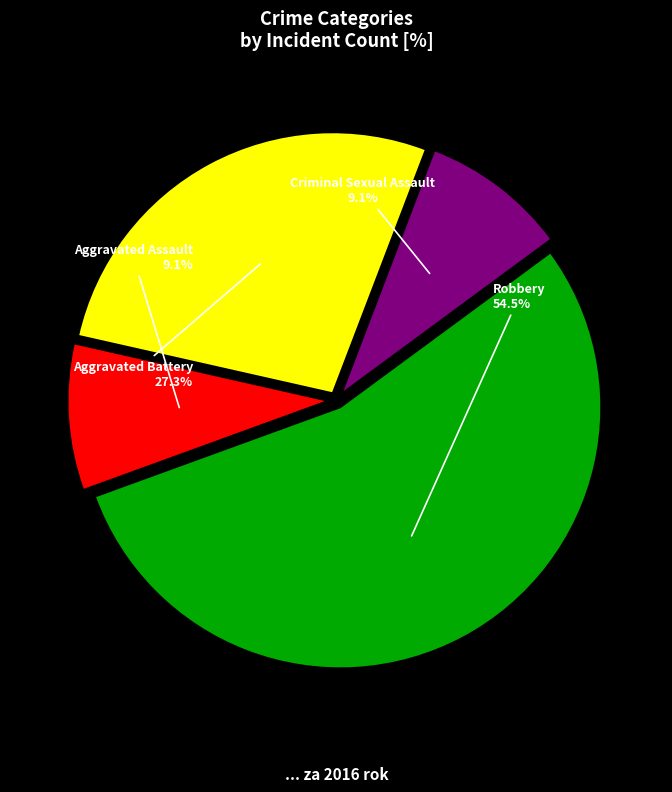

What is the largest slice in the pie chart?

Robbery